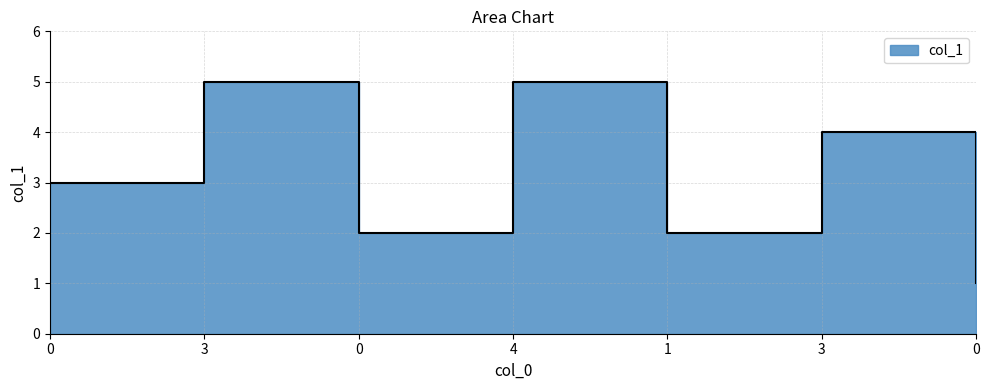

What is the difference between the values at 3 and 0?

4